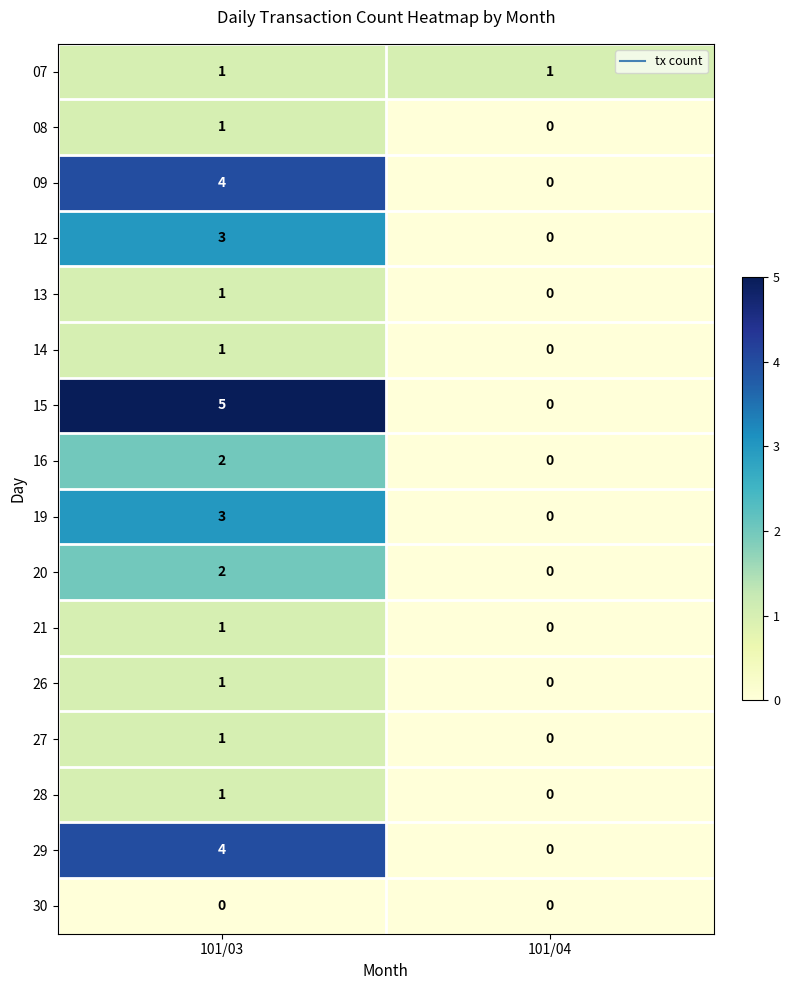

What is the difference between the 15 values at 101/03 and 101/04?

5